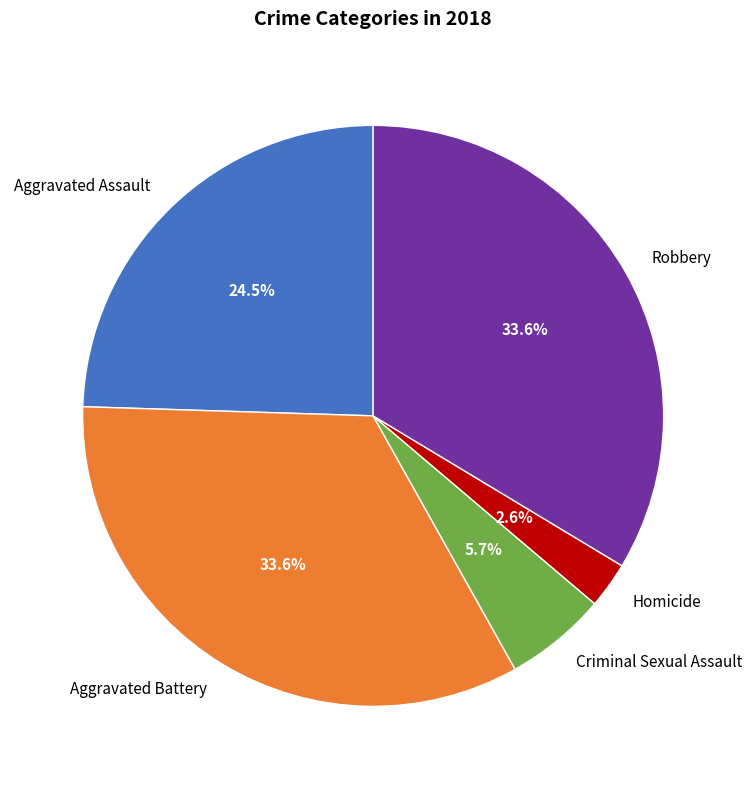

Is it true that Robbery is 39% of the pie?

False